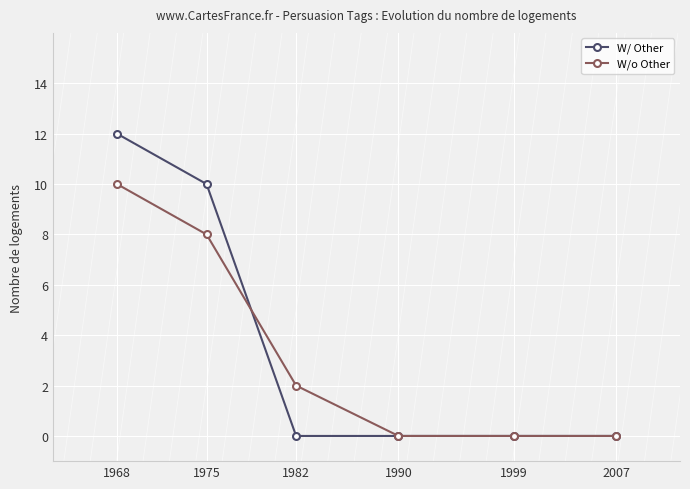

Read the W/o Other value at 1968, to the nearest 5.

10